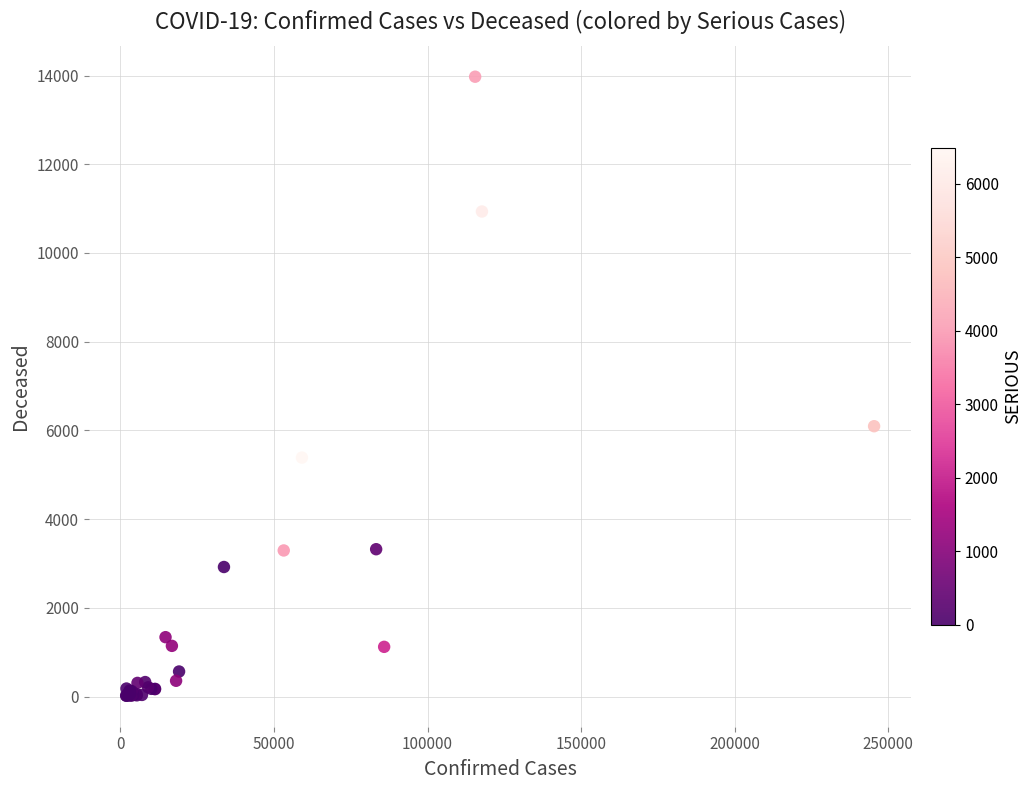

What Y value in the scatter plot is closest to 6996?

6095